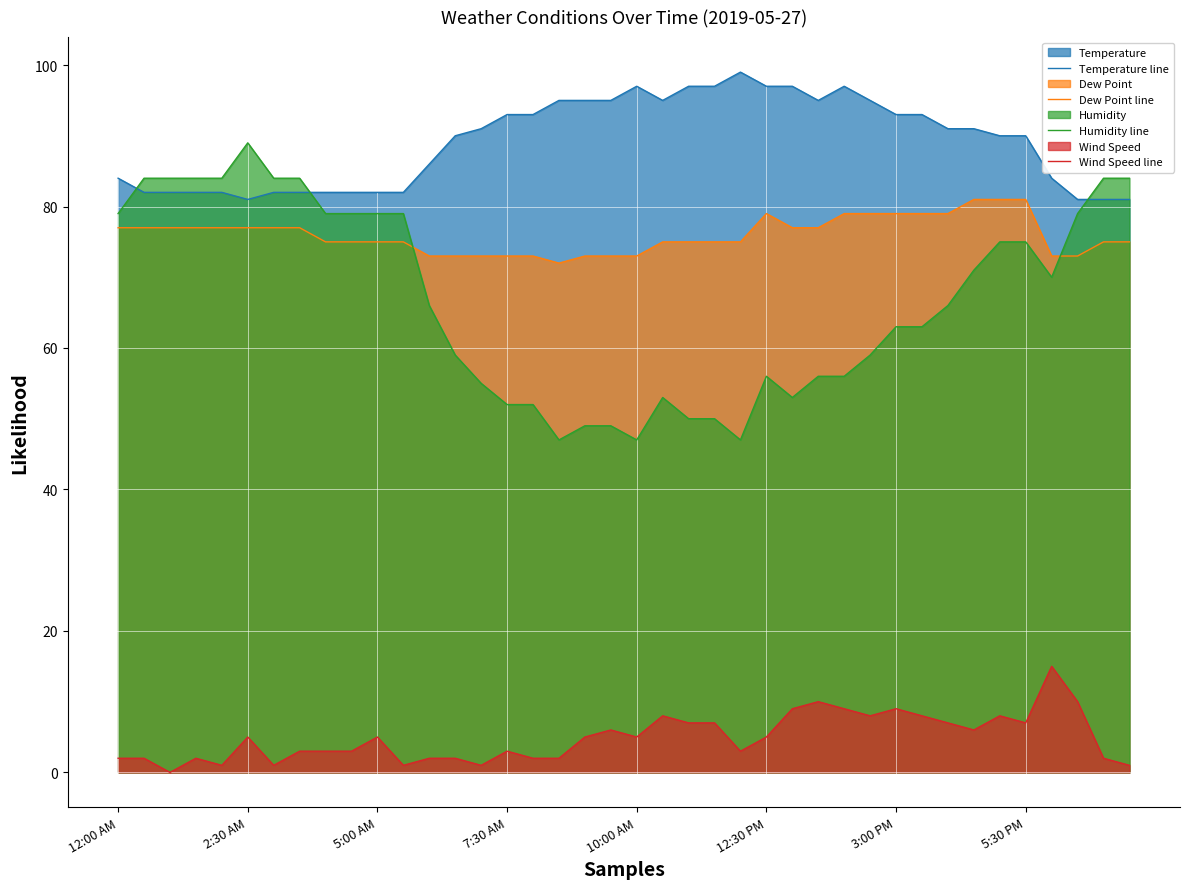

How many values in the Dew Point line series exceed 75?

19